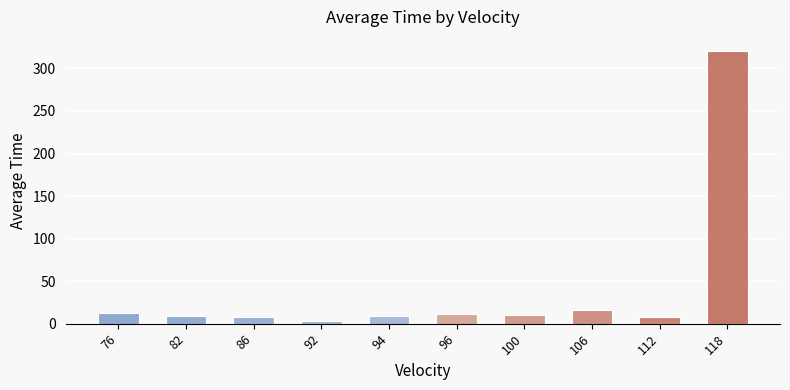

Is it true that the value at 118 is 321.0?

True